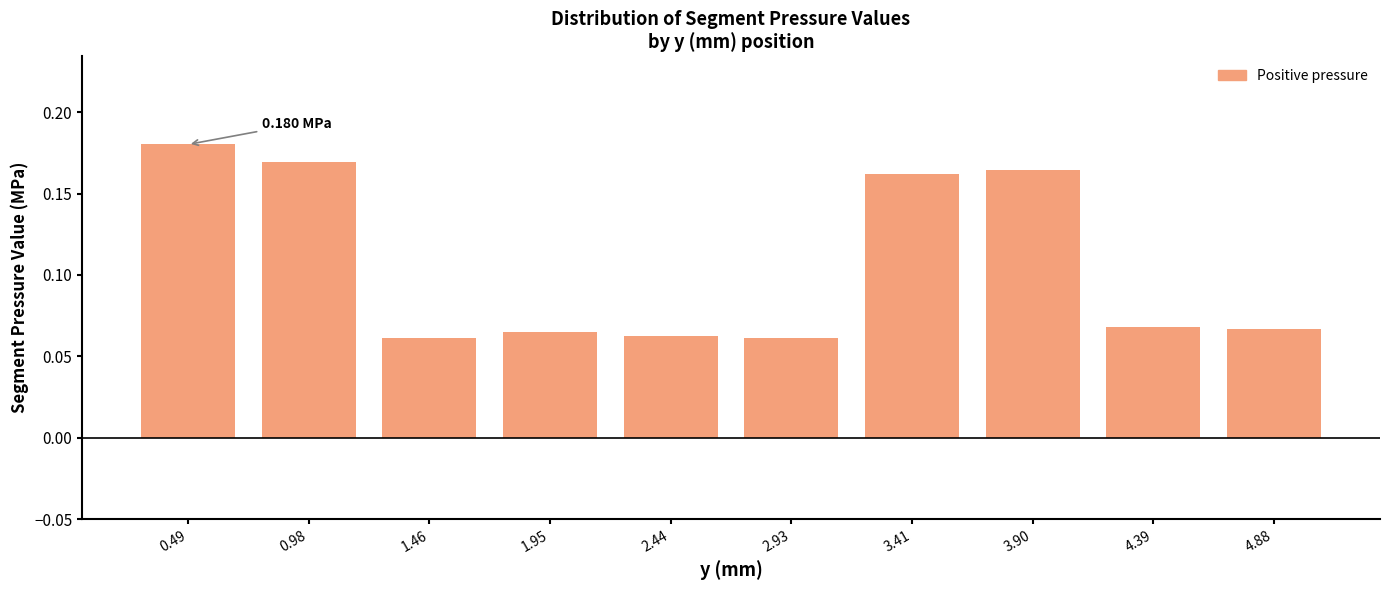

What is the change in value from 2.44 to 3.90?

+0.1